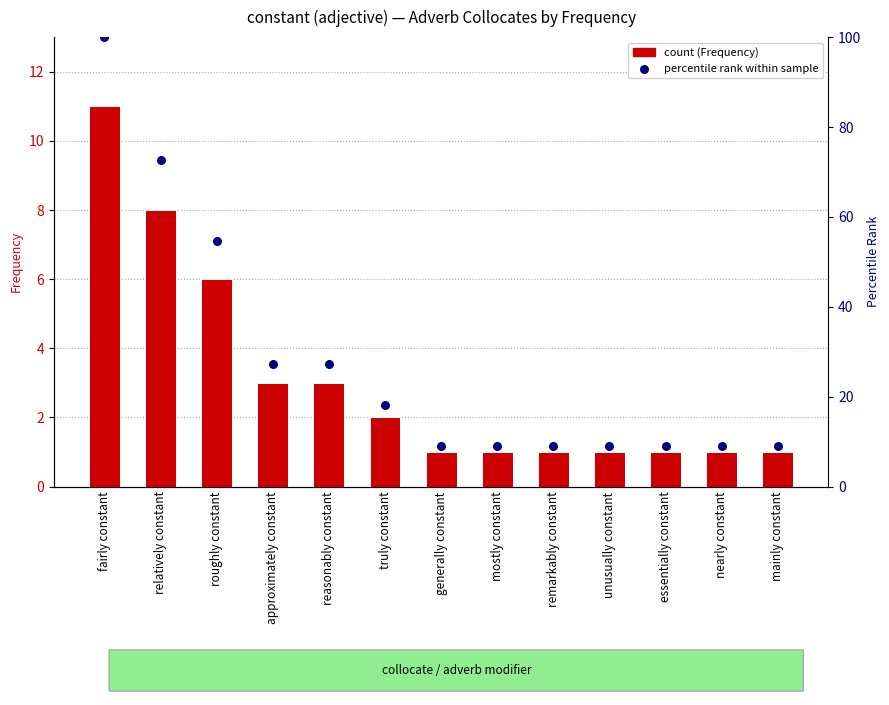

What are all the series names shown in the legend?

Frequency, Percentile rank within sample